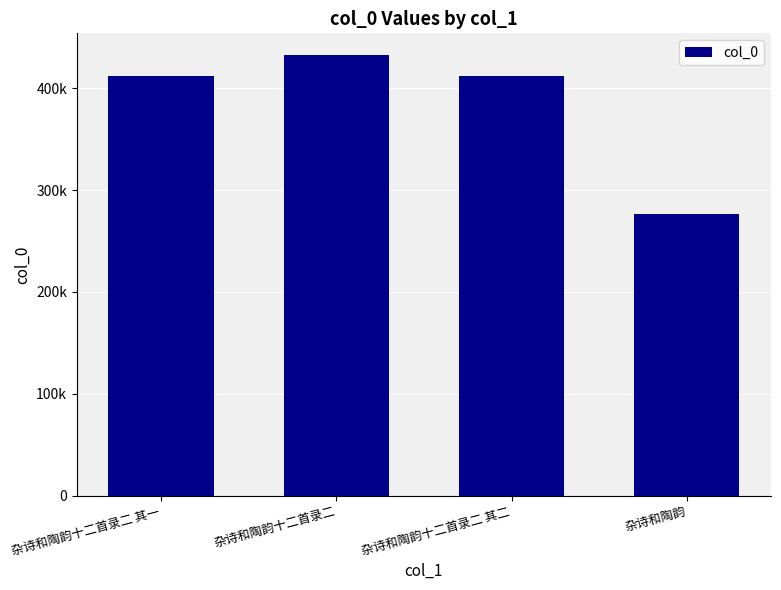

Does the chart contain any negative values?

No